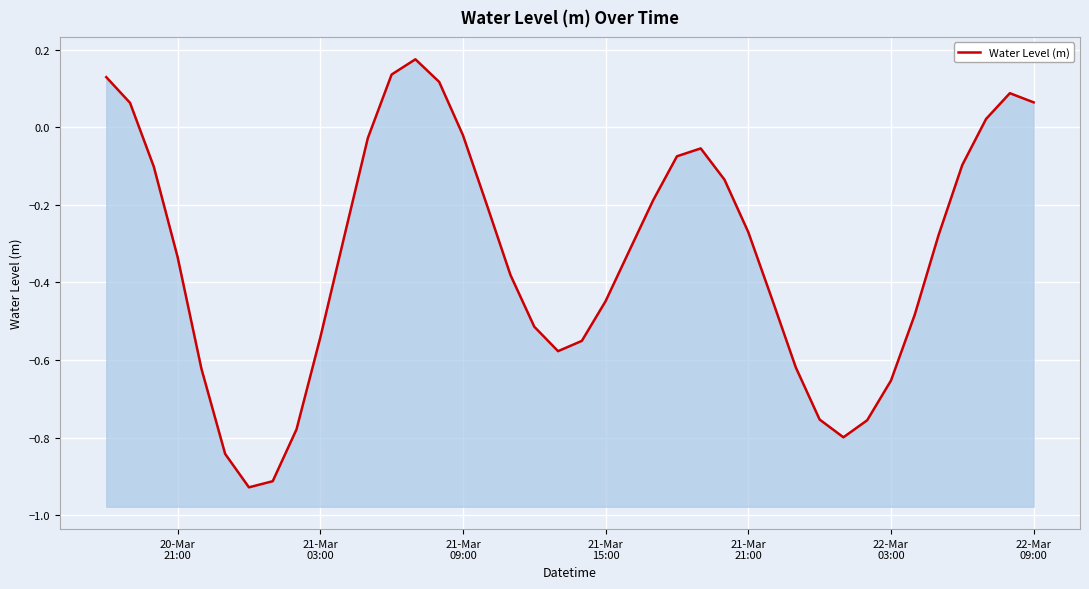

What is the minimum value shown in the chart?

-0.9